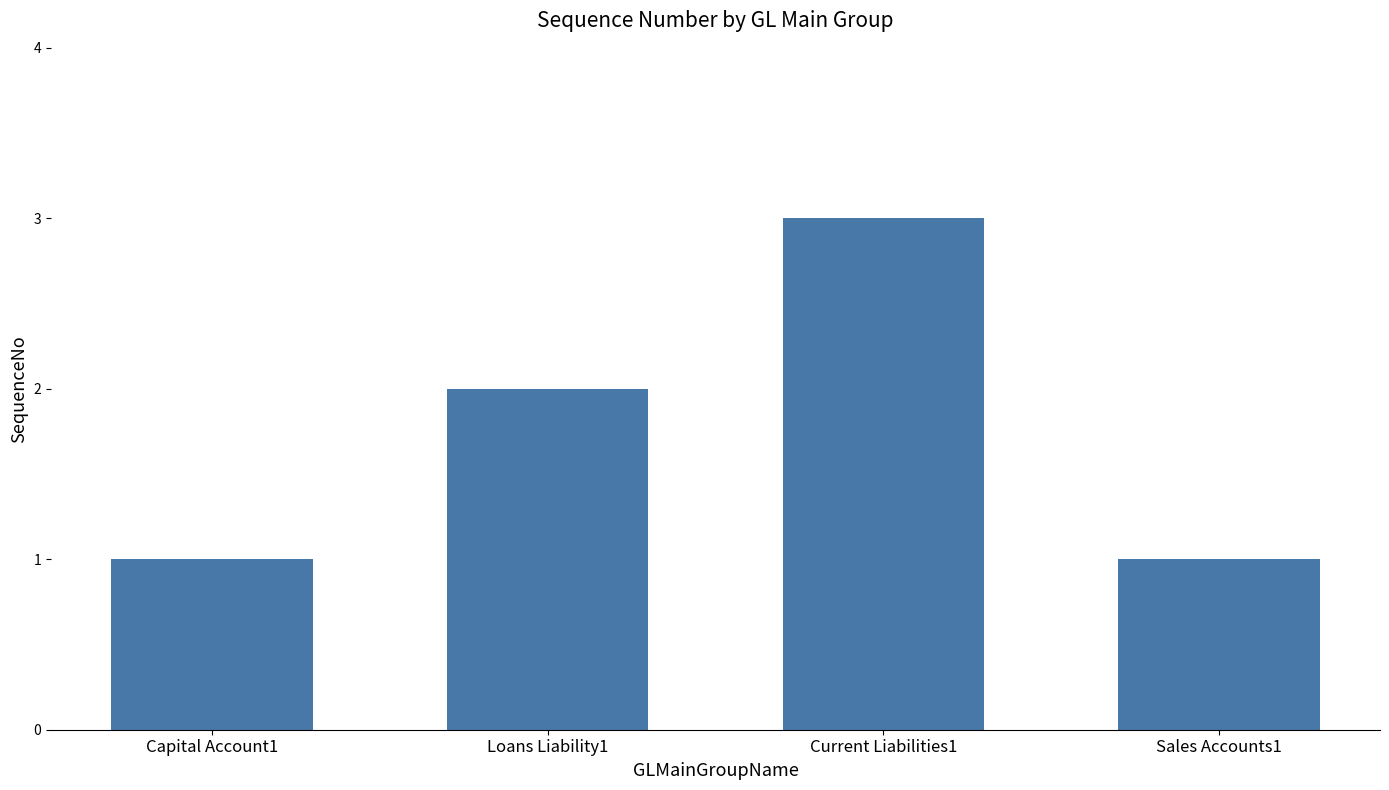

What is the ratio of the value at Loans Liability1 to the value at Capital Account1?

2.0